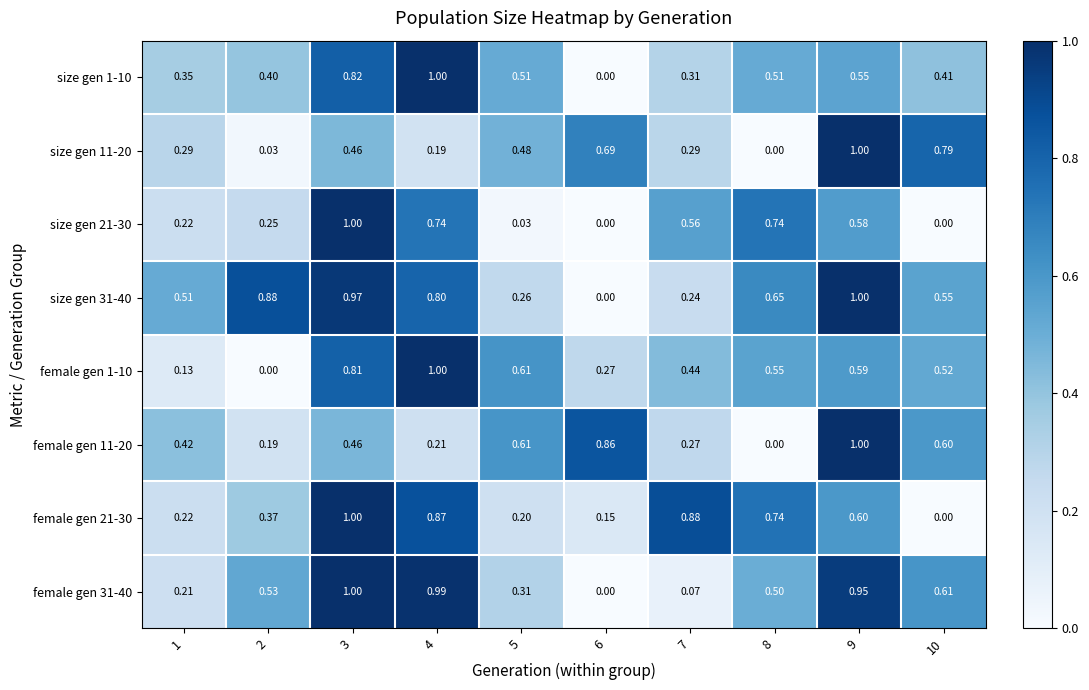

Is the value of size gen 11-20 at 6 greater than the value of female gen 1-10 at 6?

Yes